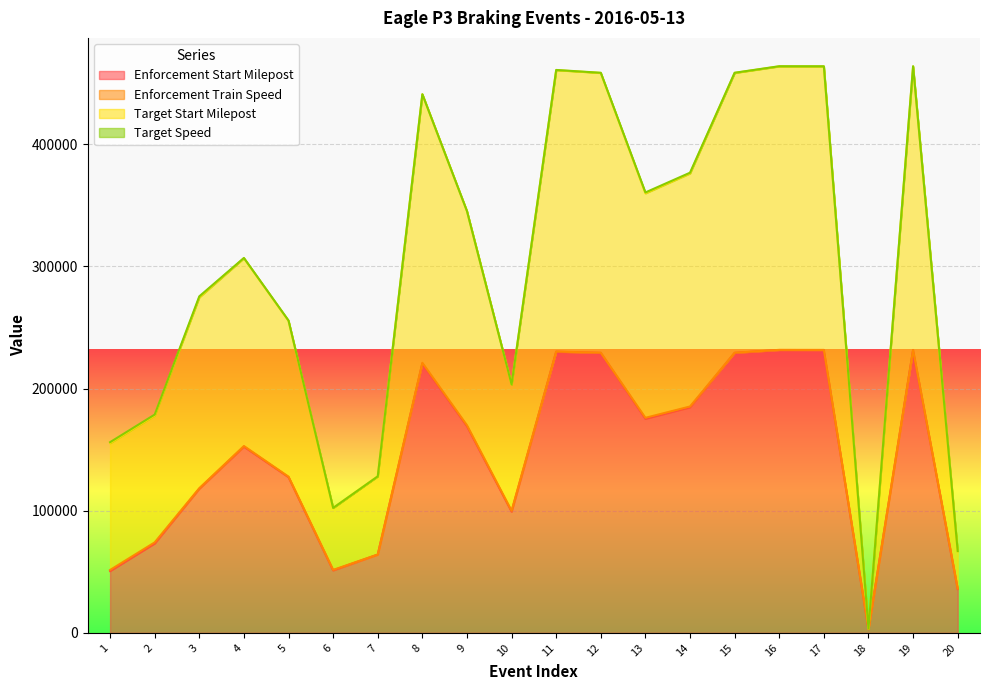

True or false: Target Start Milepost and Enforcement Start Milepost intersect in this chart.

False